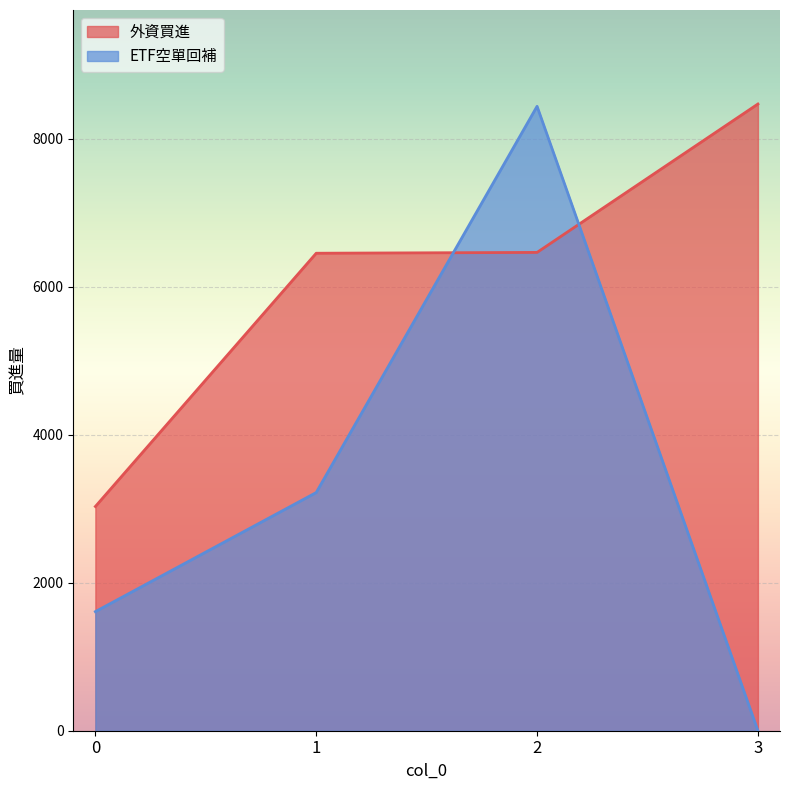

What is the lowest value of the 外資買進 series?

3029